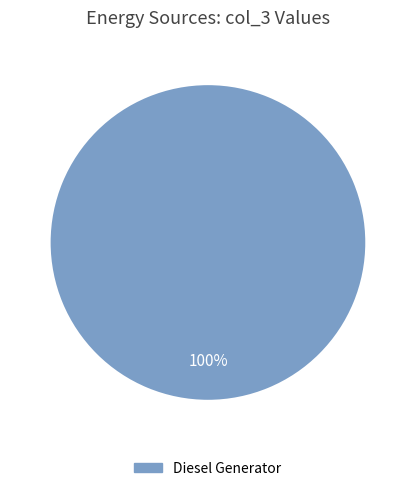

Is there any slice that represents more than half of the pie?

Yes